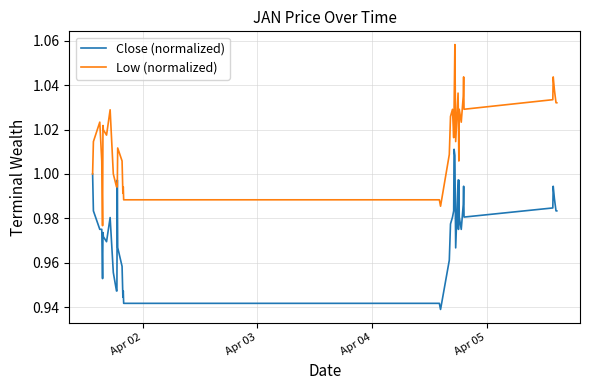

How many lines are shown in the chart?

2